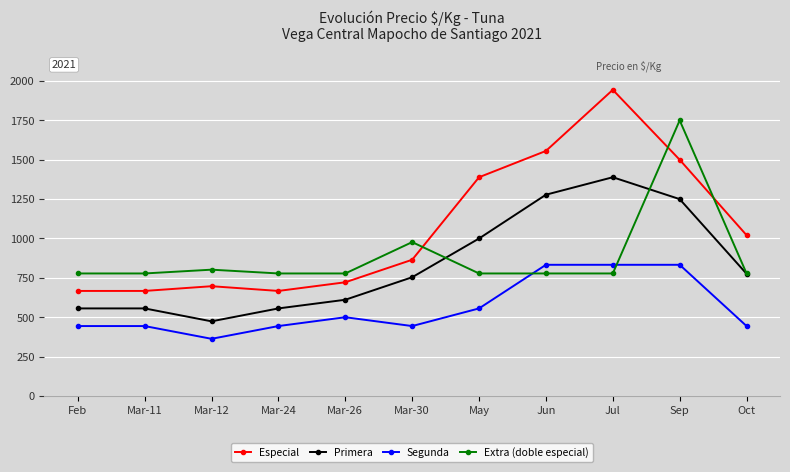

Does the chart have visible grid lines?

Yes